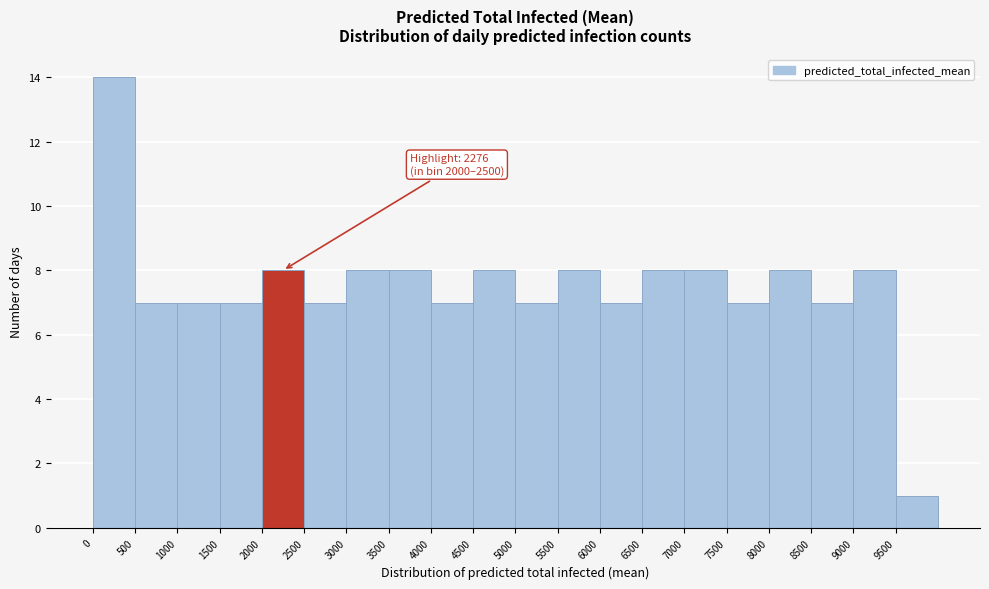

Over which range of the x-axis is the bar tallest?

0 to 500